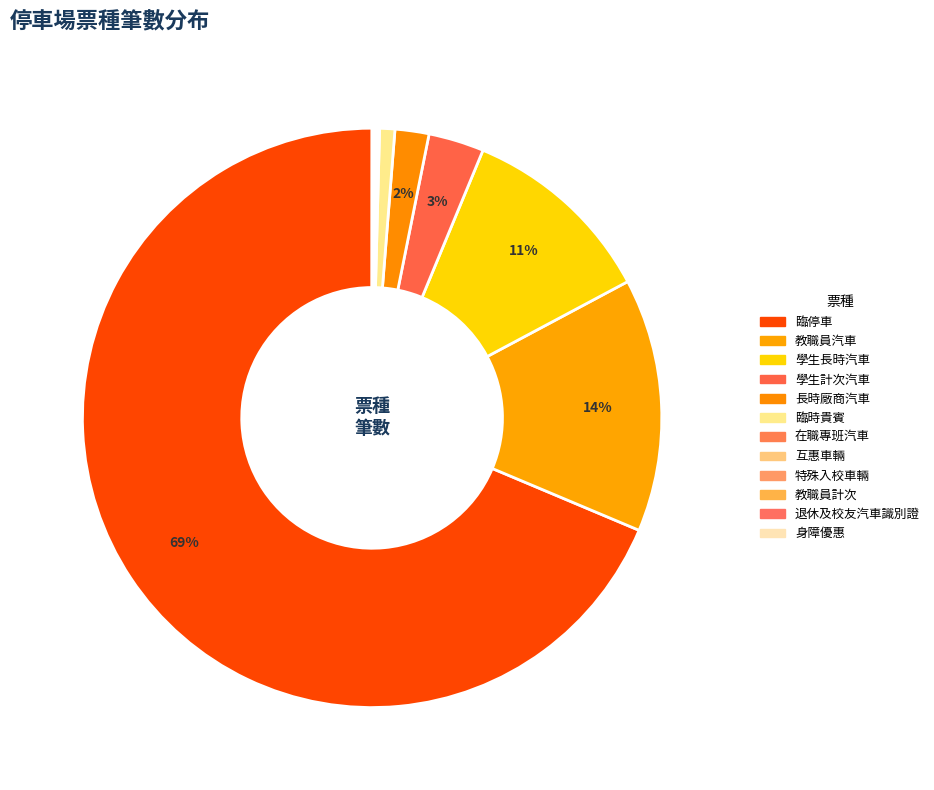

What is the smallest slice in the pie chart?

身障優惠